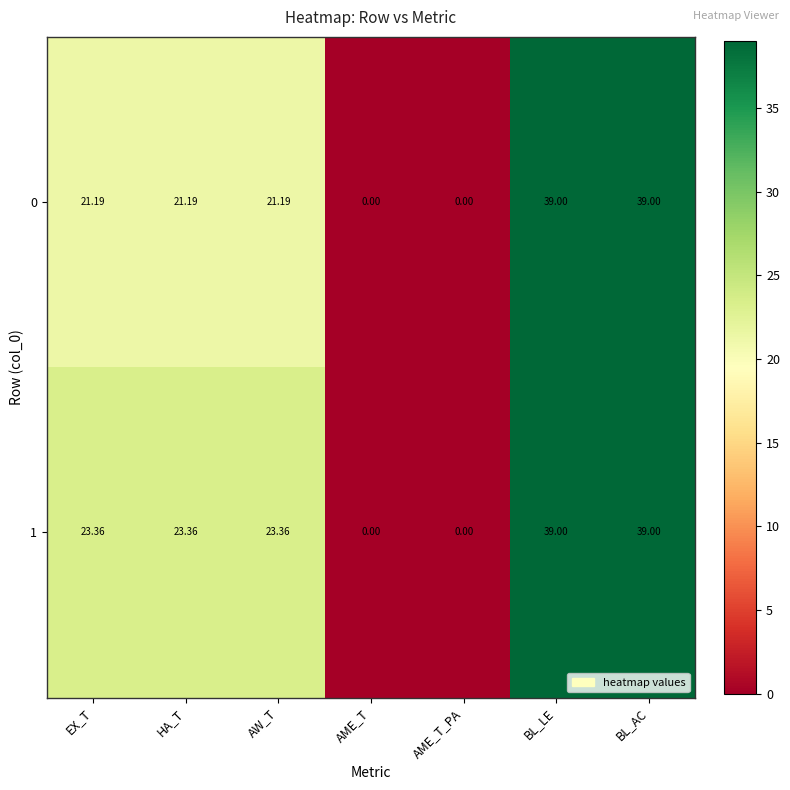

Count the number of categories in the chart.

7